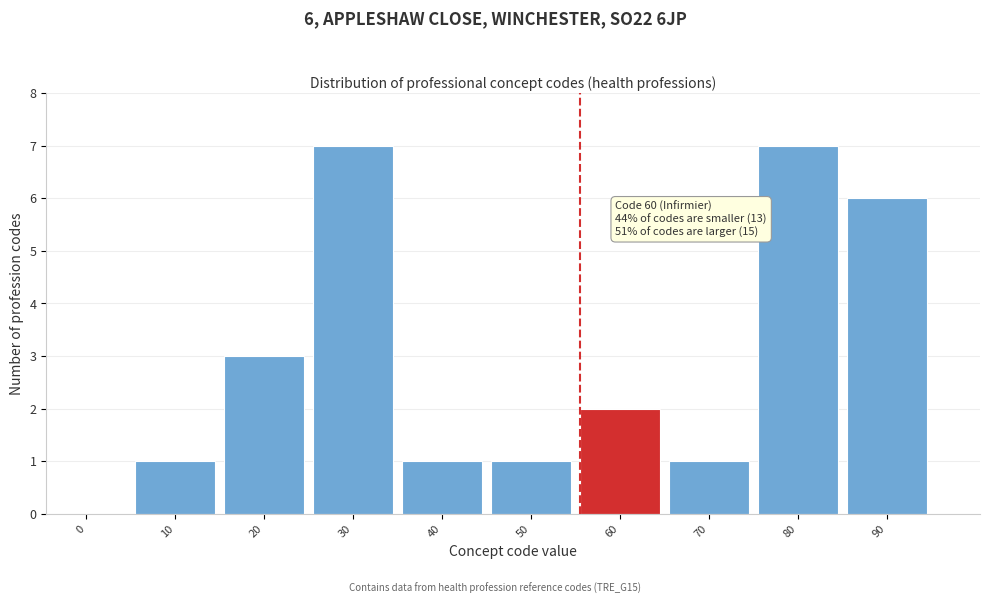

Reading left to right, extract all data points from this chart.

0=0	10=1	20=3	30=7	40=1	50=1	60=2	70=1	80=7	90=6